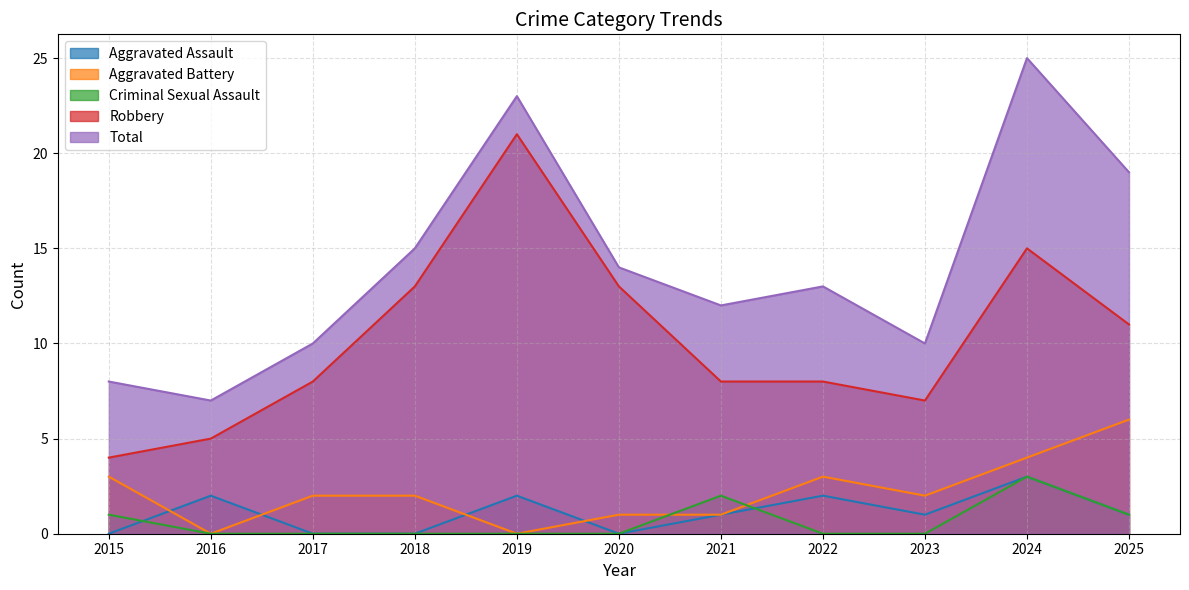

Rank the categories by Robbery value from highest to lowest.

2019, 2024, 2018, 2020, 2025, 2017, 2021, 2022, 2023, 2016, 2015